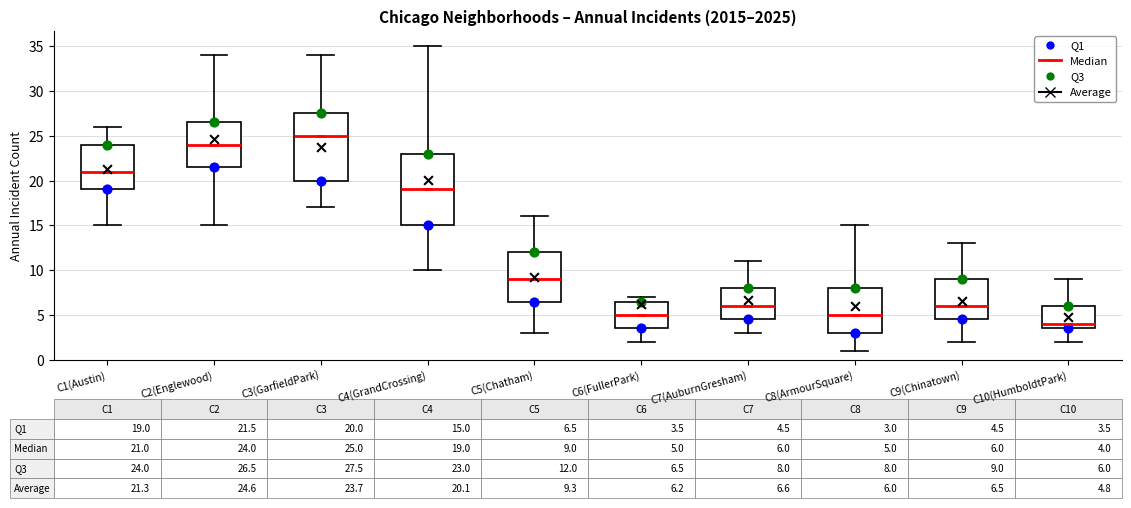

Which box is the tallest, from its lower edge to its upper edge?

C4(GrandCrossing)